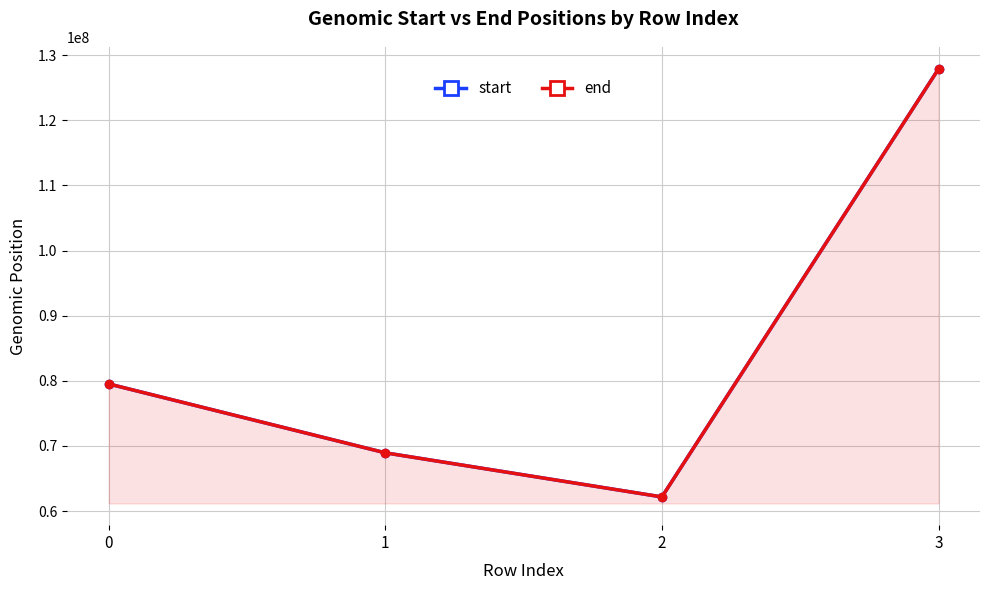

True or false: start has a value of 101079854 at 2.

False